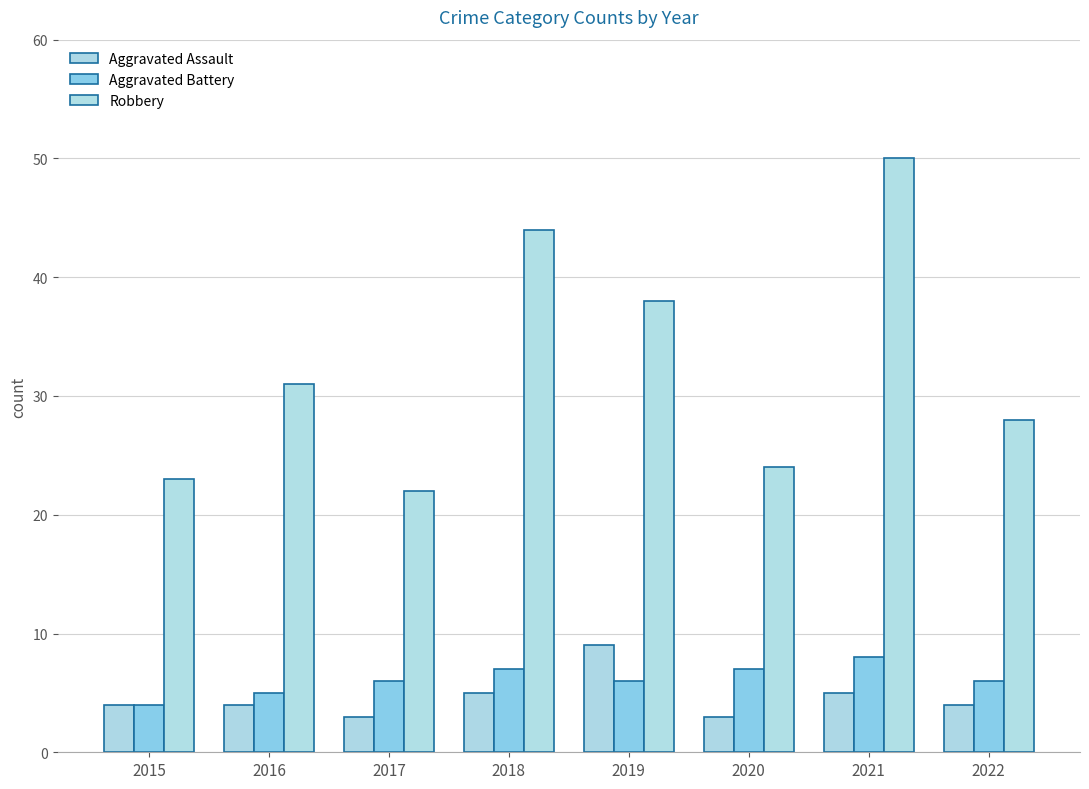

Count the Aggravated Assault values in the range 4 to 5.

5